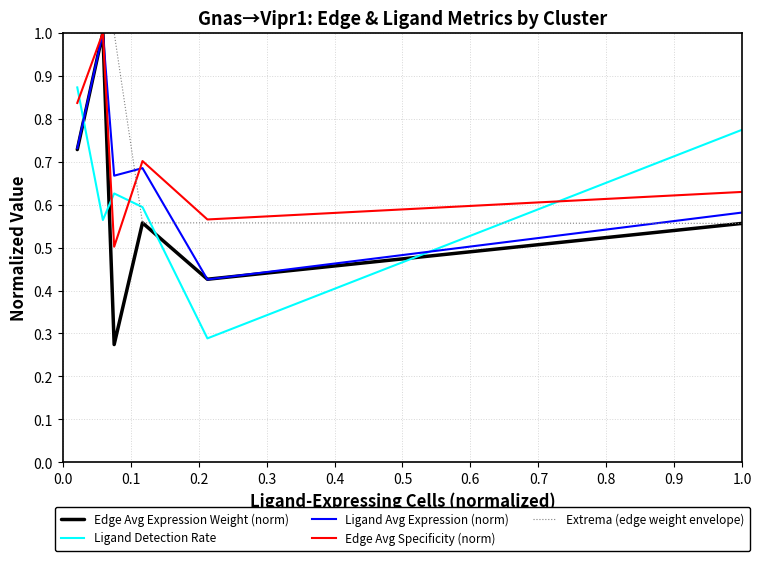

What is the highest value of the Edge Avg Expression Weight (norm) series?

1.0